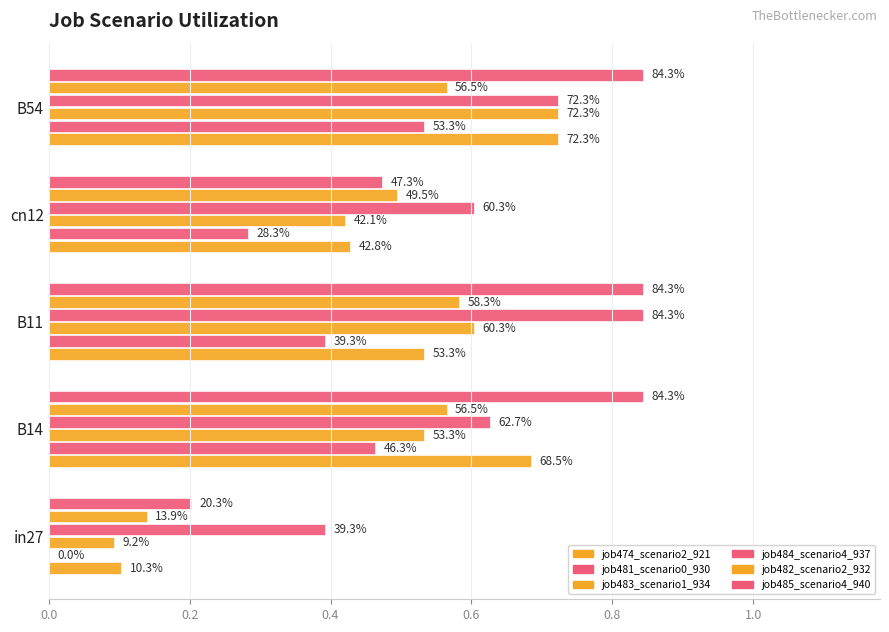

Does the chart contain stacked bars?

No